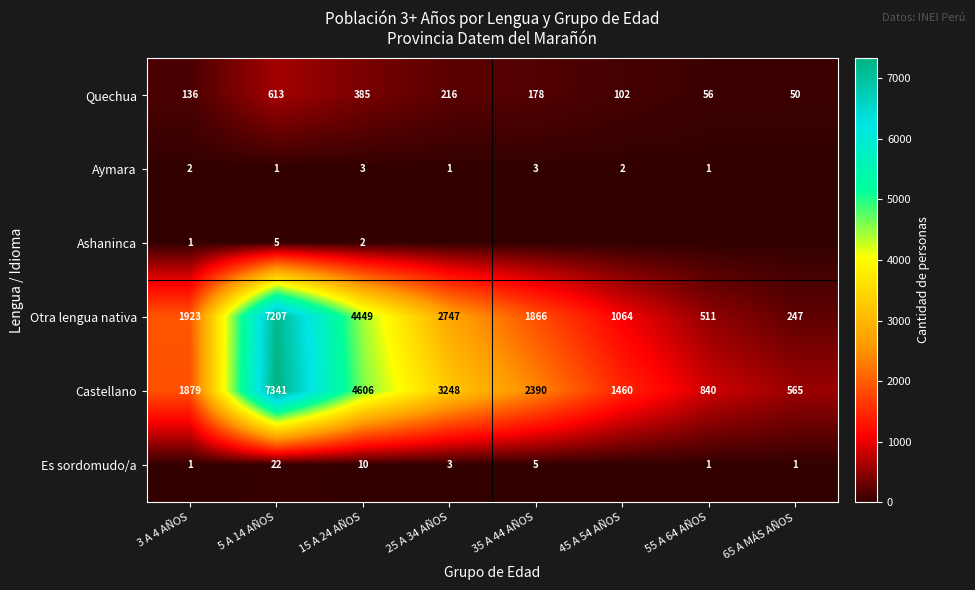

At how many categories does at least one series exceed 2398?

3